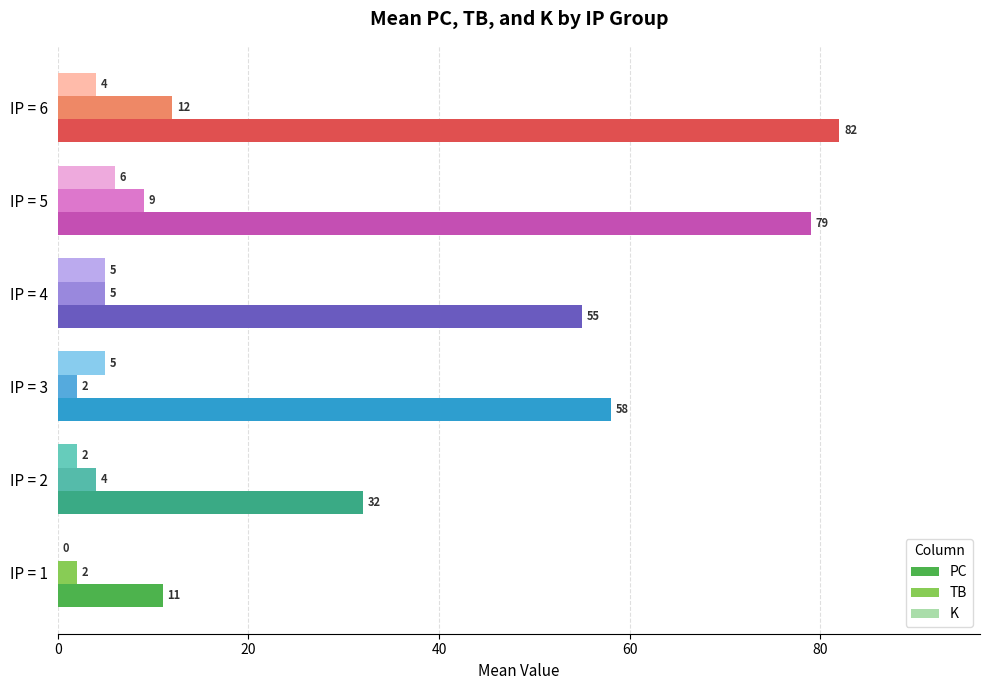

What is the sum of the PC values at IP = 3 and IP = 2?

90